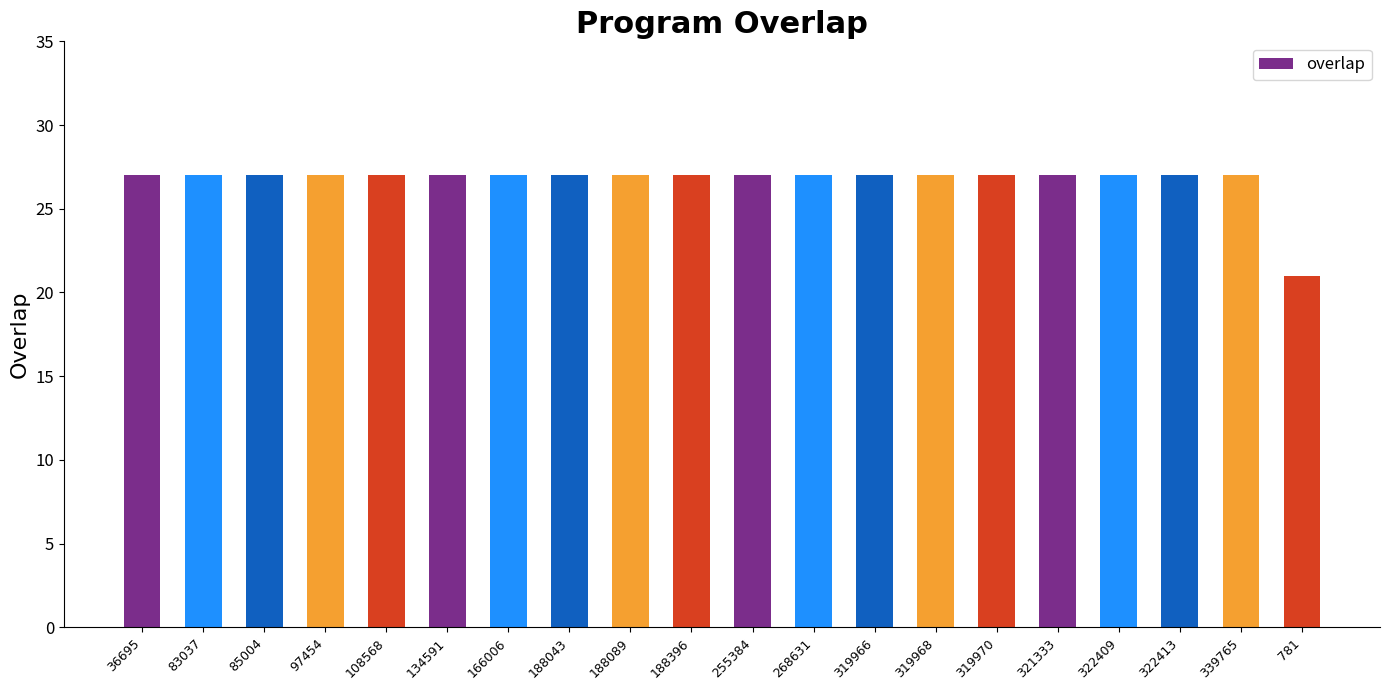

What is the sum of the values at 36695 and 255384?

54